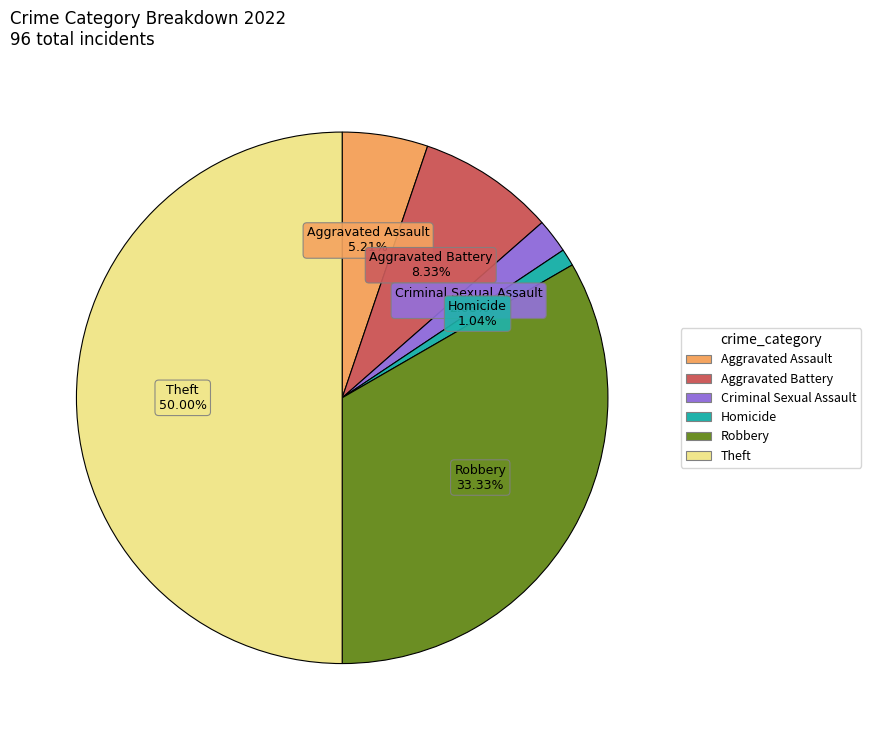

To the nearest percent, what is the difference between the largest and smallest slice percentages?

49%